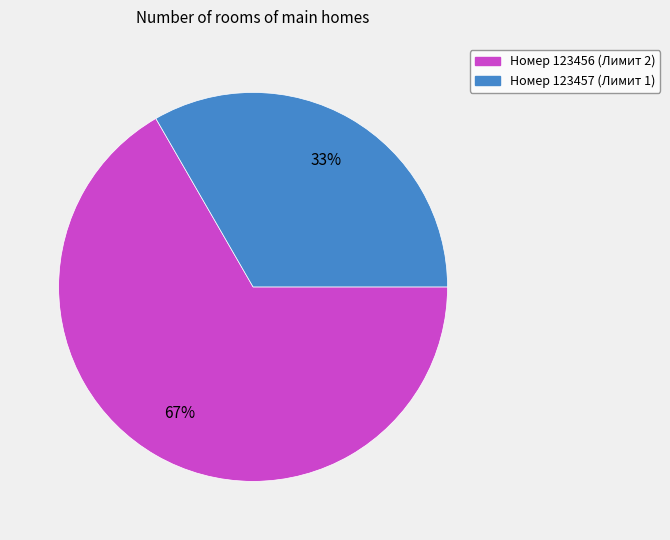

How many slices are in this pie chart?

2